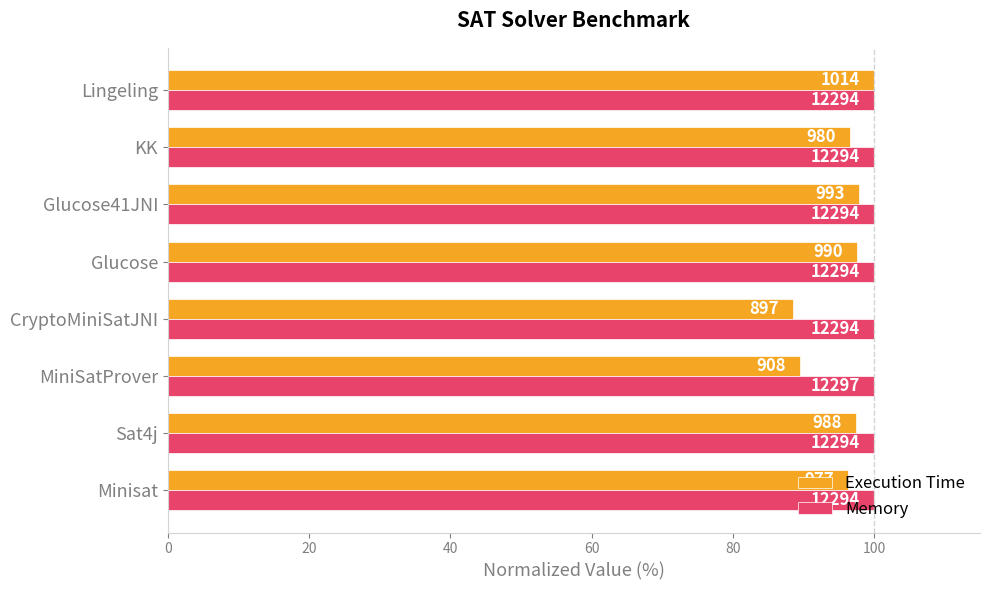

What is the sum of all Memory values?

799.8